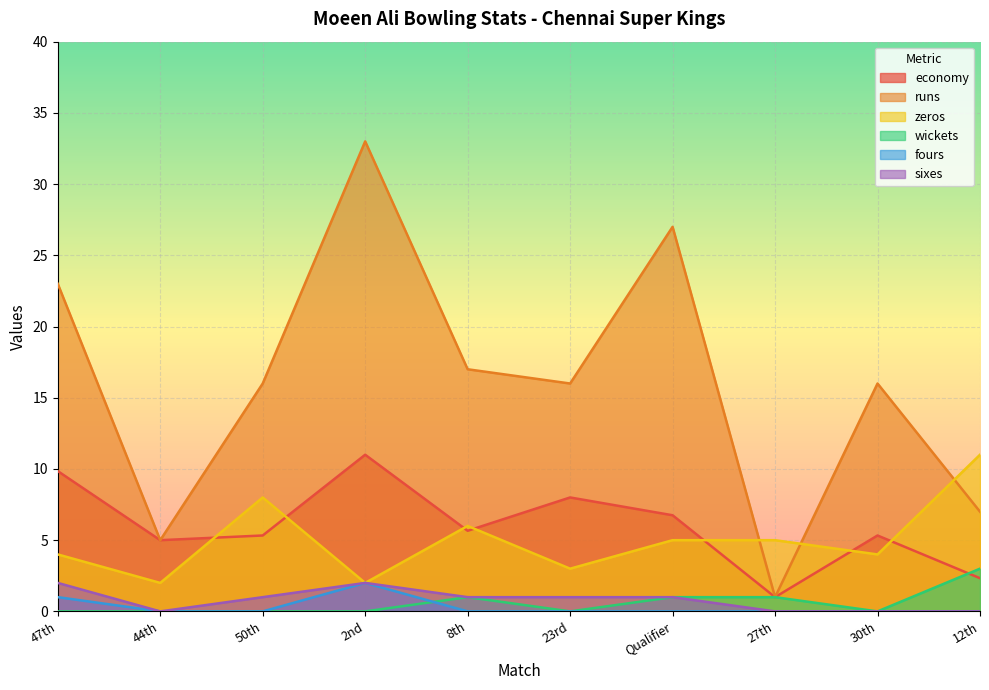

What value does the zeros series have at 23rd?

3.0